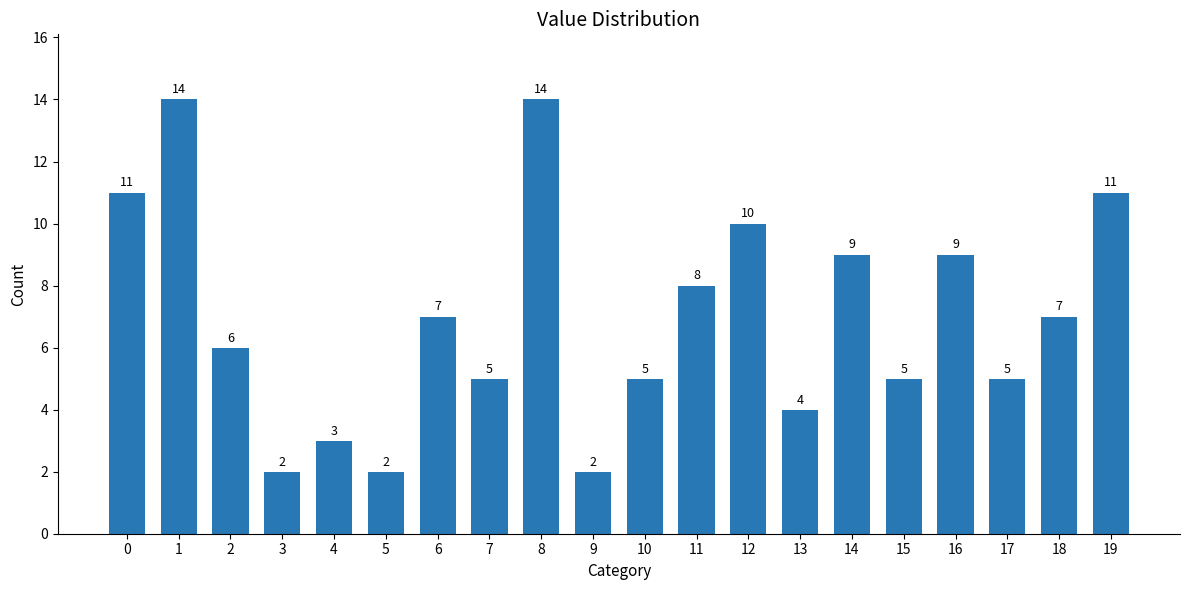

What is the greatest value displayed?

14